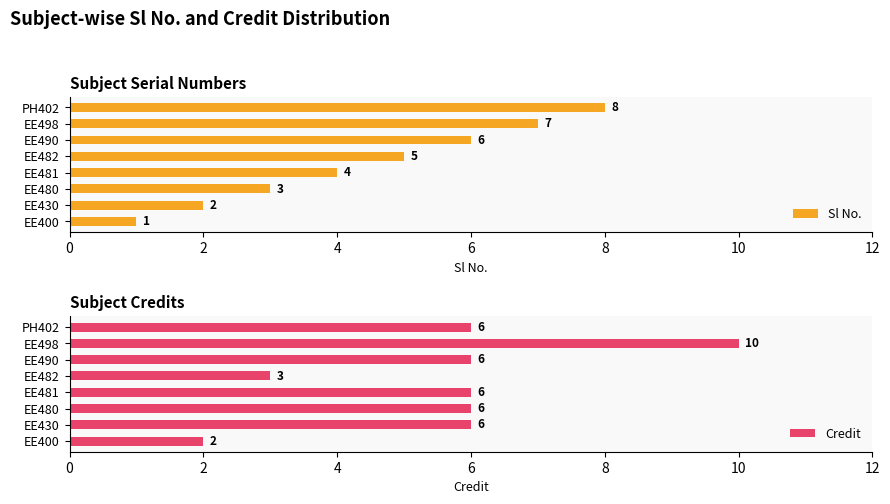

The Credit series shows 10 at EE490. True or false?

False